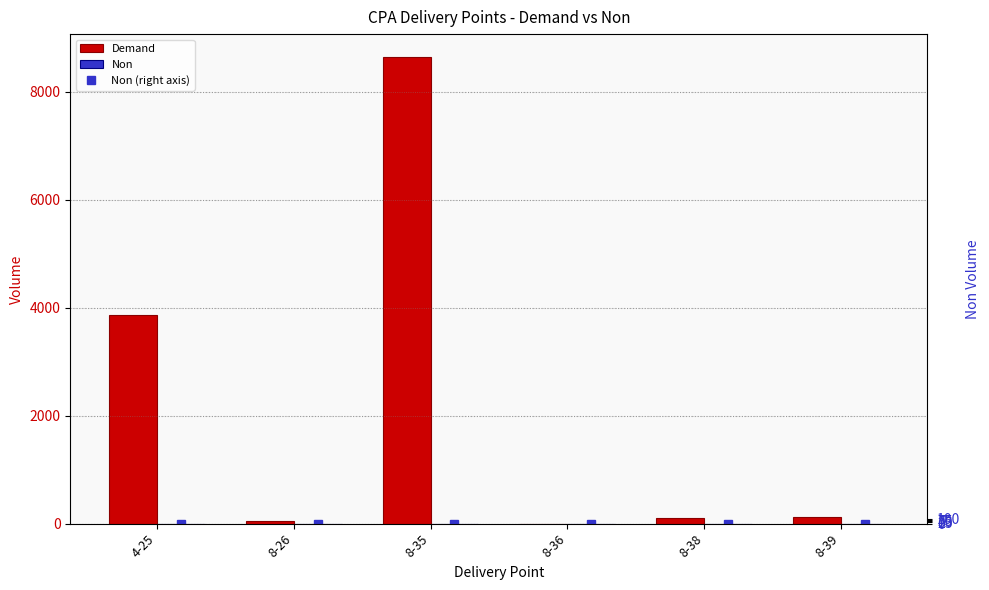

Which label corresponds to the largest value in the chart?

8-35